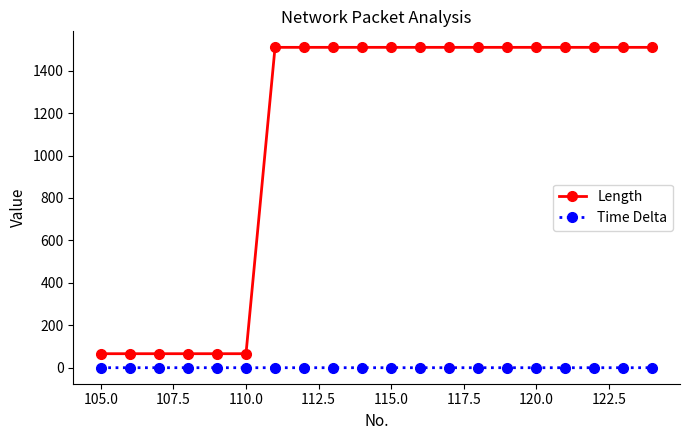

What is the value of the Length point at the 5th from the left?

66.0